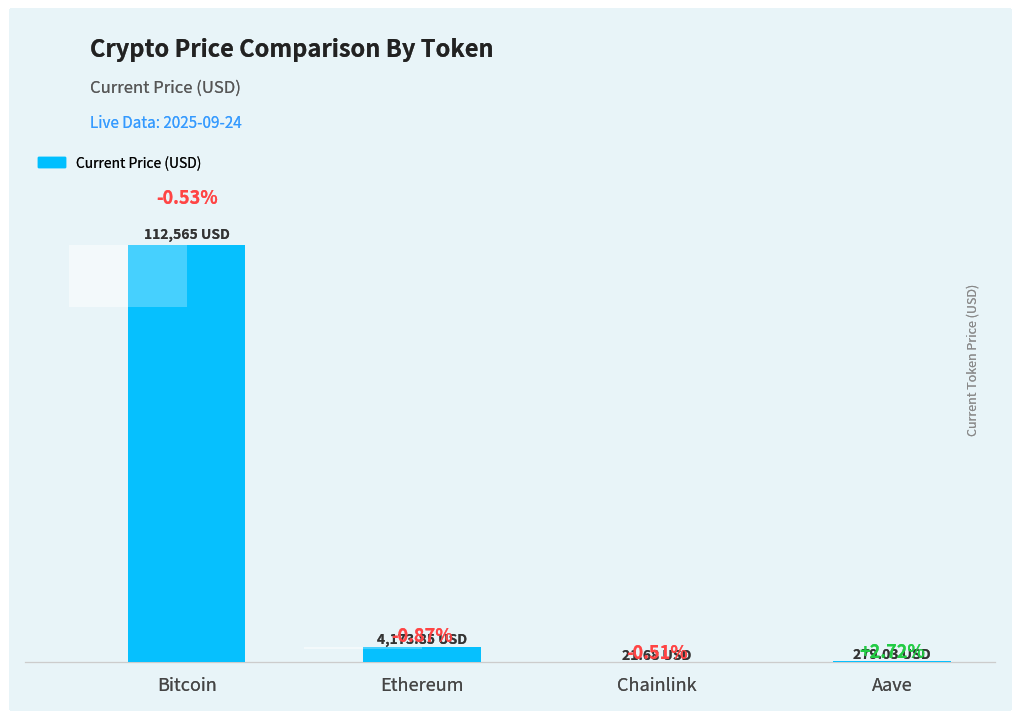

How many values exceed 4173?

2